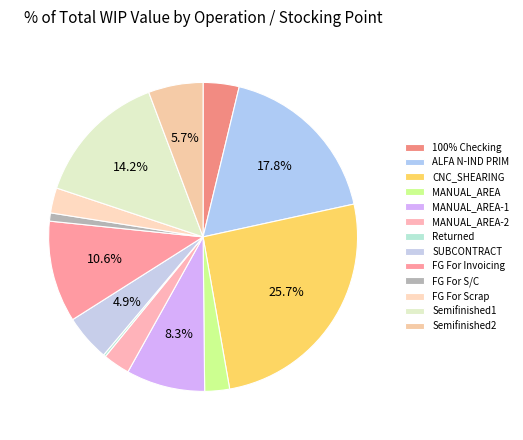

Do FG For Invoicing and MANUAL_AREA-2 together represent more than half of the pie?

No